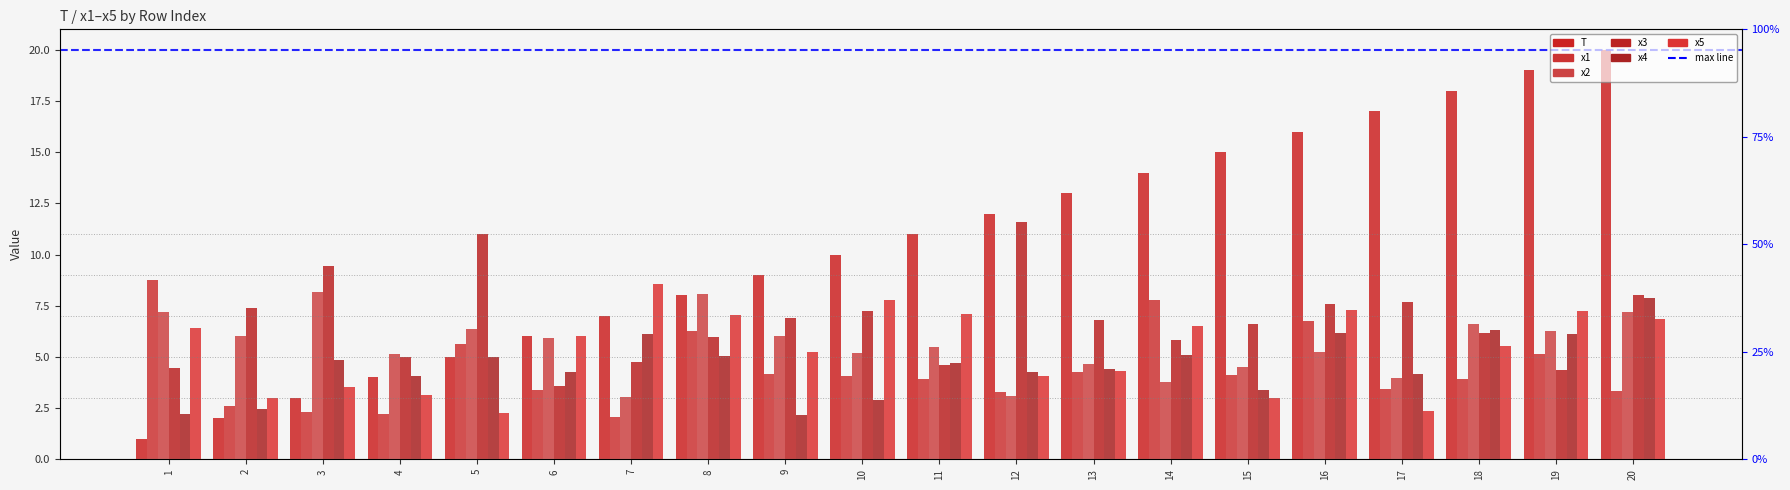

Does the chart contain stacked bars?

No